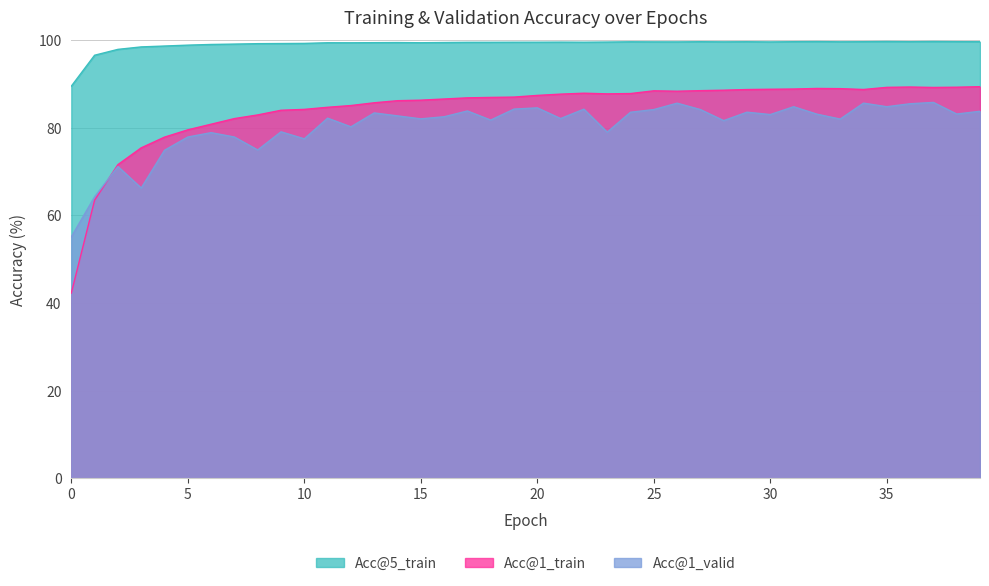

What is the smallest value displayed?

42.3